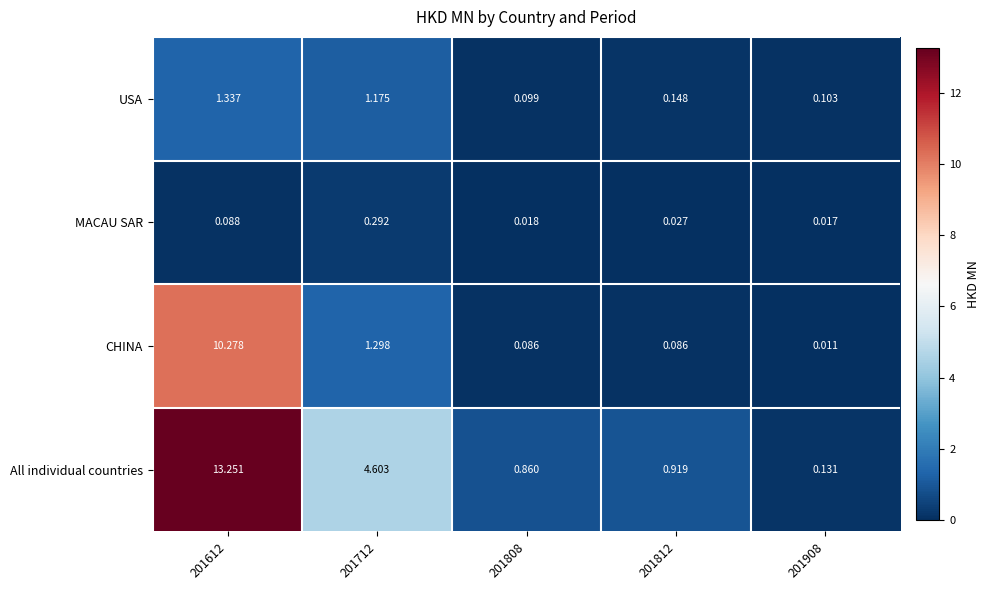

List the series in order of their peak value, lowest first.

MACAU SAR, USA, CHINA, All individual countries